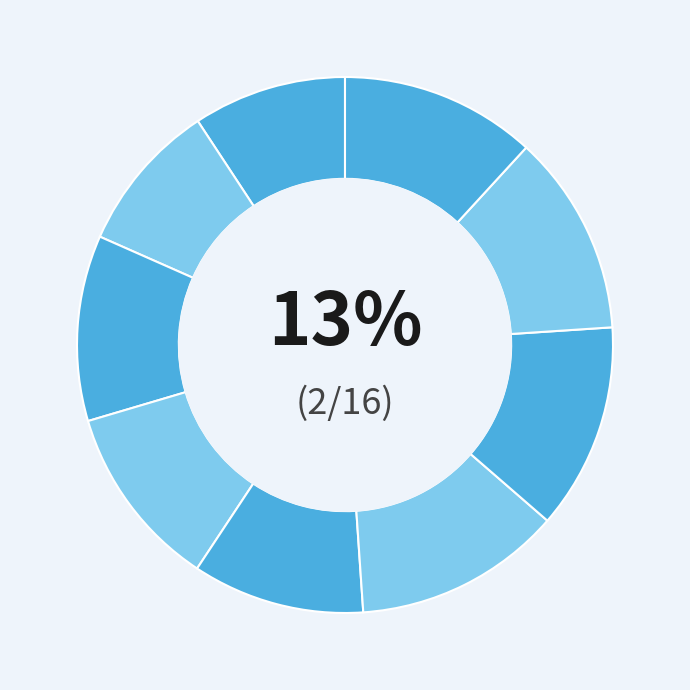

How much of the chart is everything except C8?

87.9%